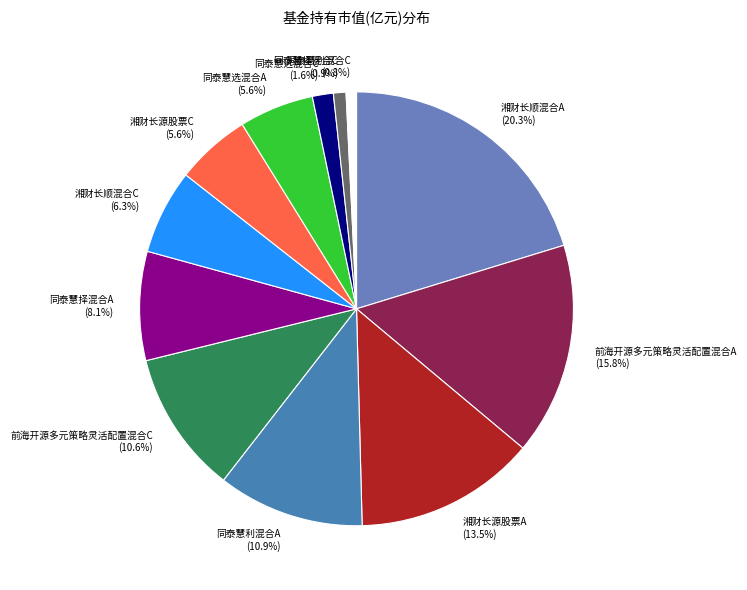

Which category has the biggest portion of the pie?

湘财长顺混合A